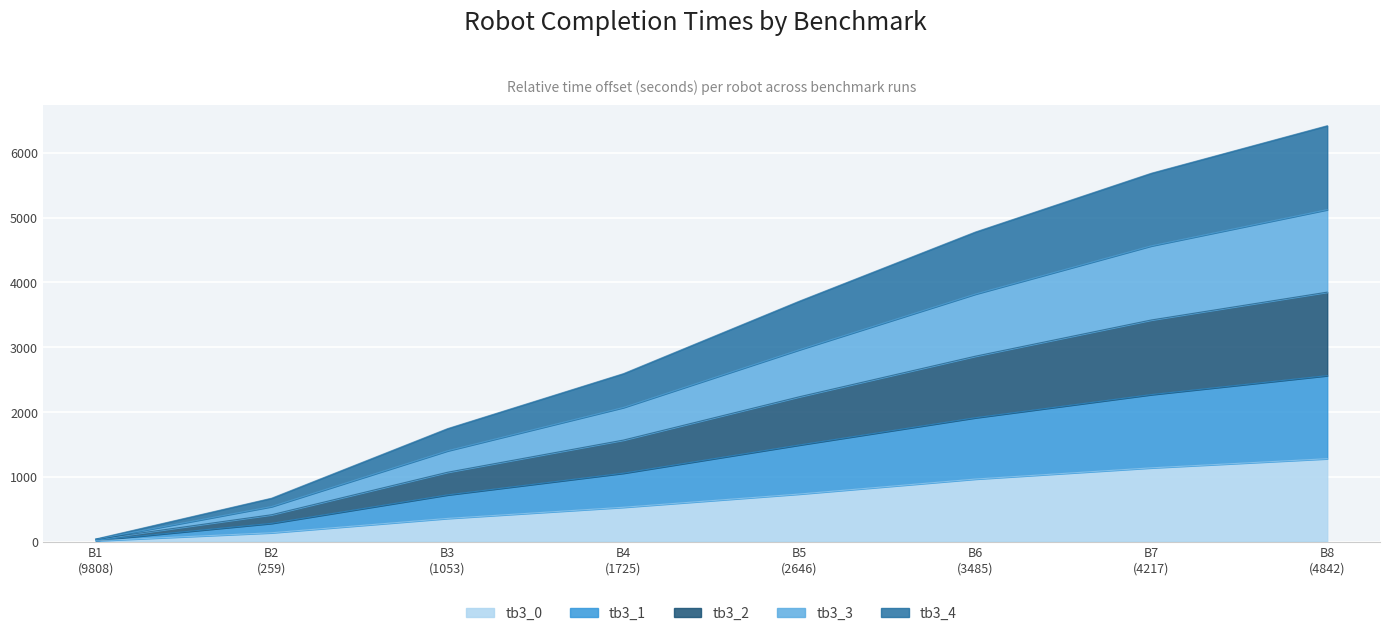

What is the highest value of the tb3_1 series?

2560.6